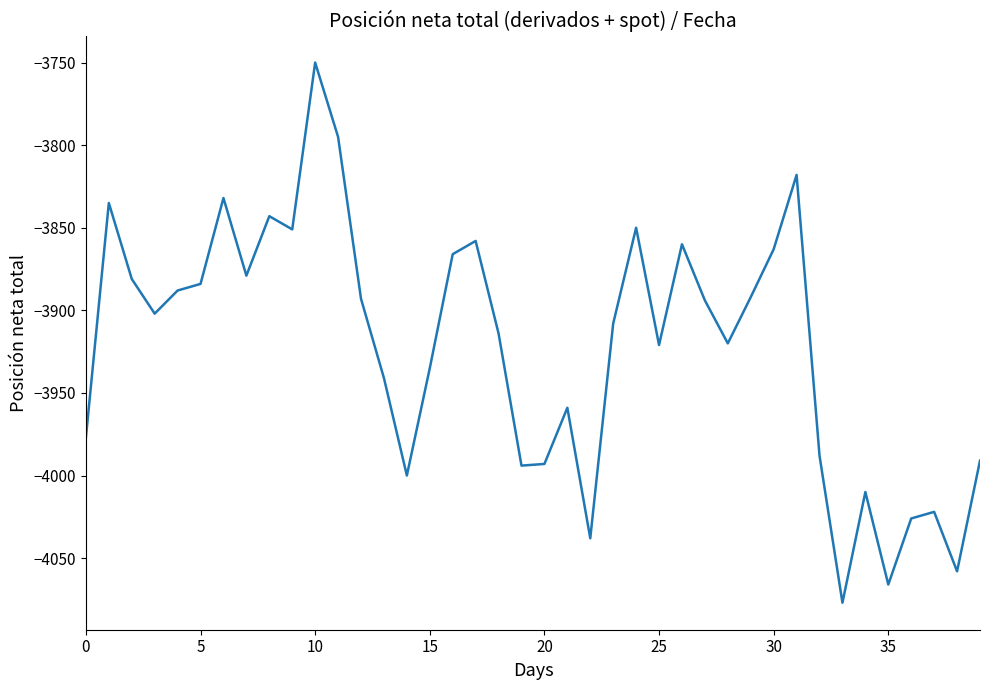

What is the difference between the maximum and minimum values?

327